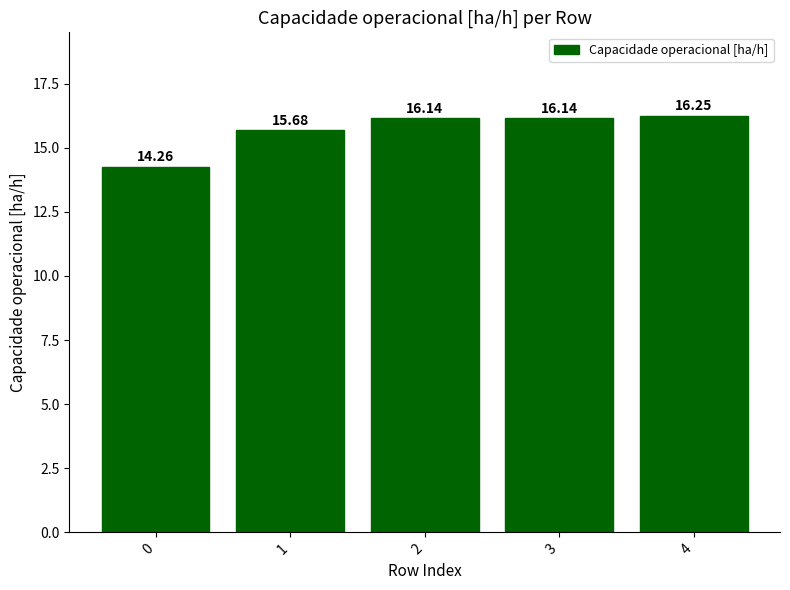

Approximately how many times larger is the value at 0 compared to 2?

0.9